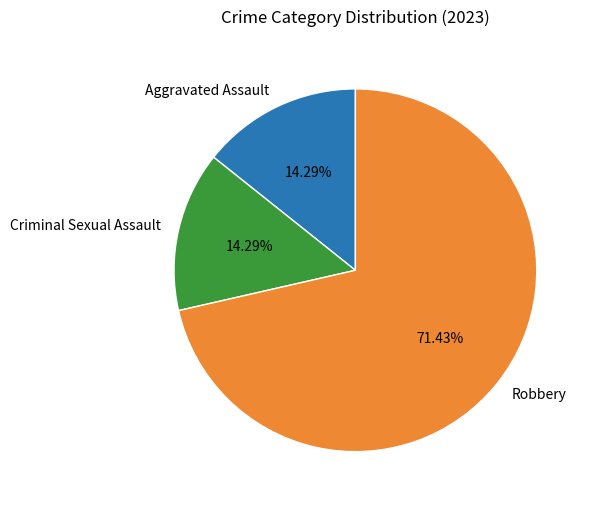

Count the number of slices in the pie.

3